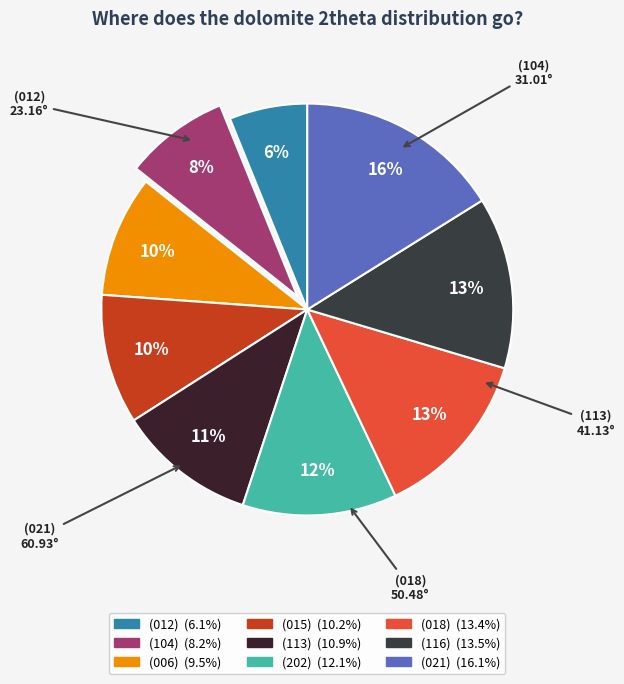

How many slices are in this pie chart?

9